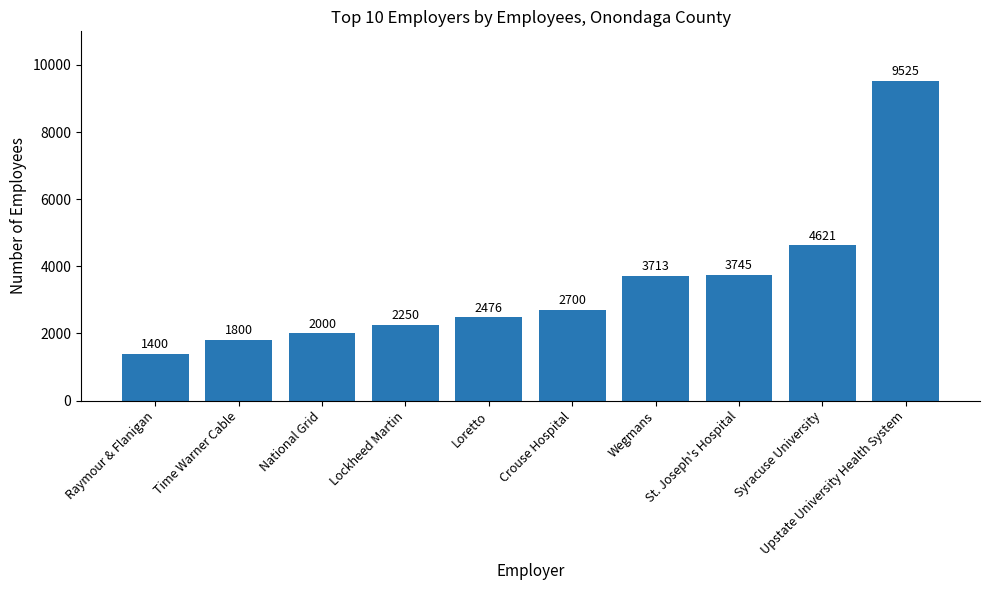

Are the bars grouped side by side (vs. stacked)?

No